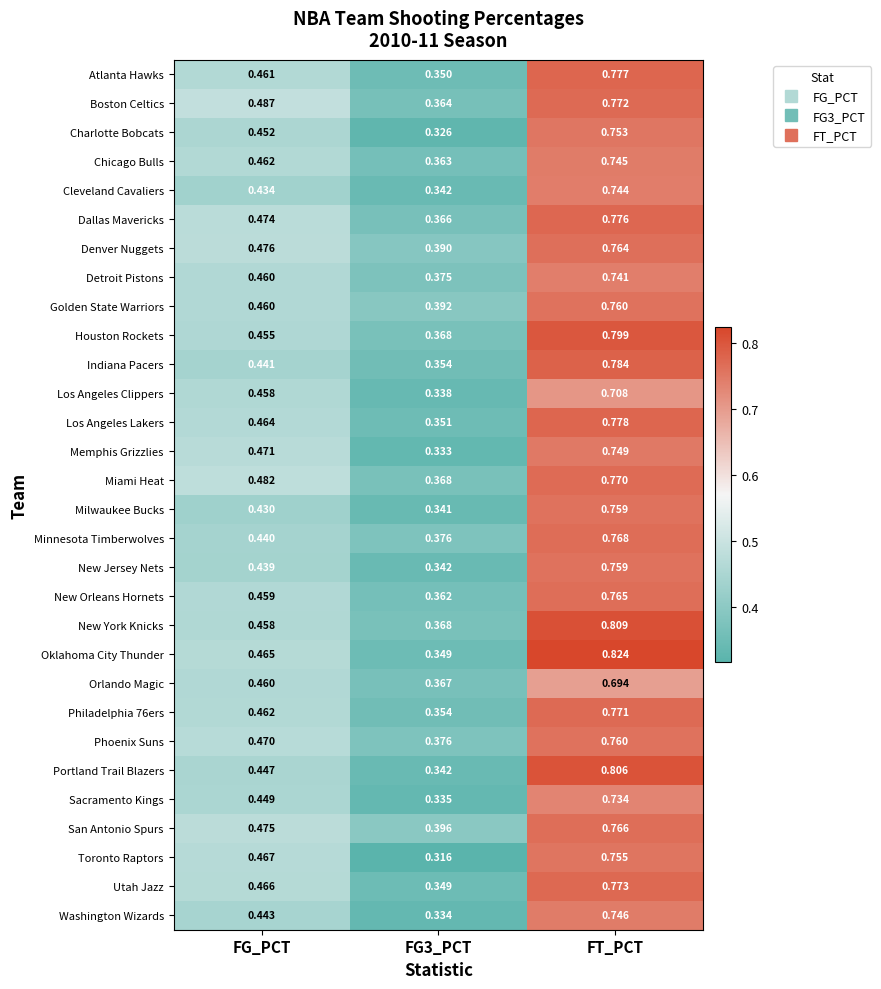

Which series has the largest total across all categories?

Oklahoma City Thunder